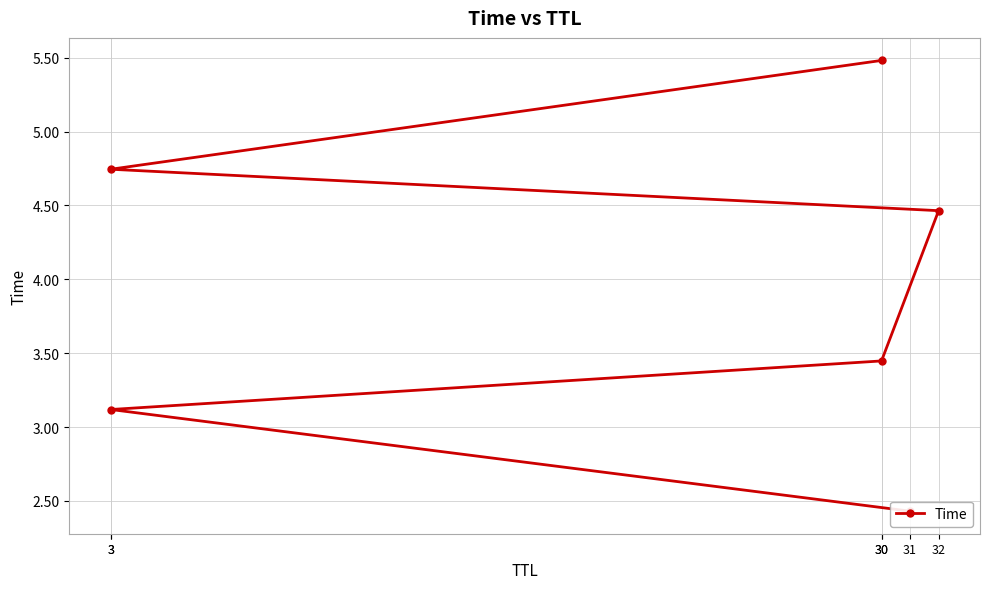

The value at 3 is 1.1. True or false?

False